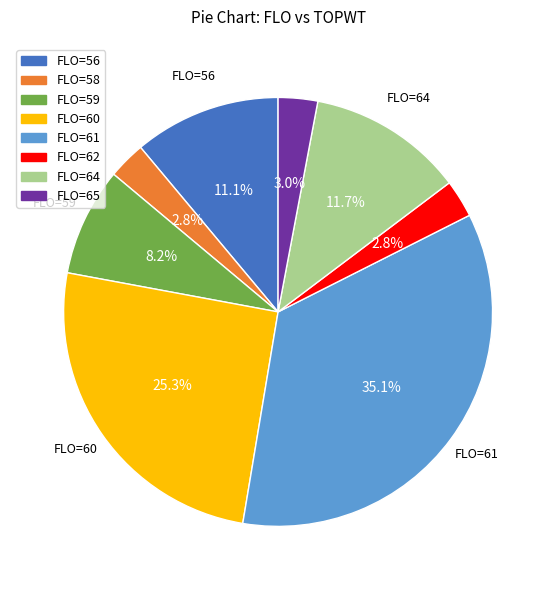

To the nearest percent, what is the difference between the largest and smallest slice percentages?

32%